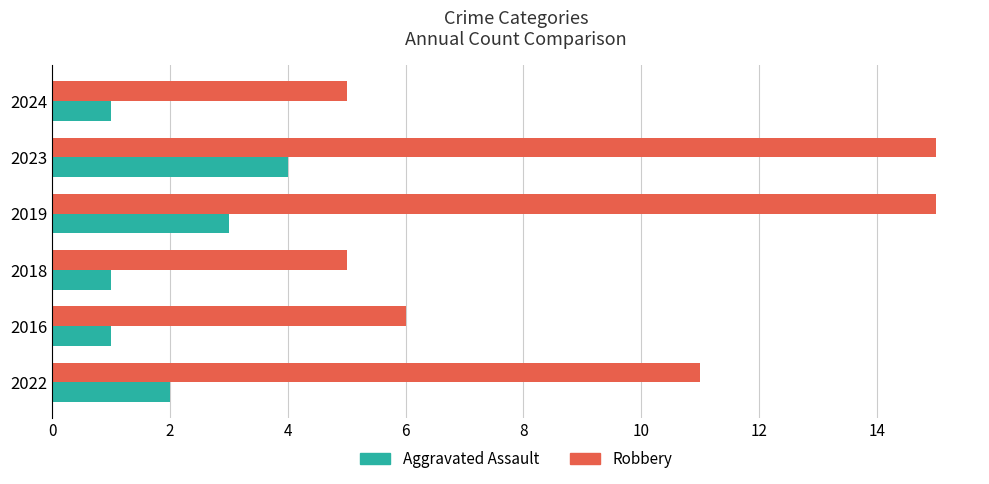

List the series in order of their overall mean, lowest first.

Aggravated Assault, Robbery